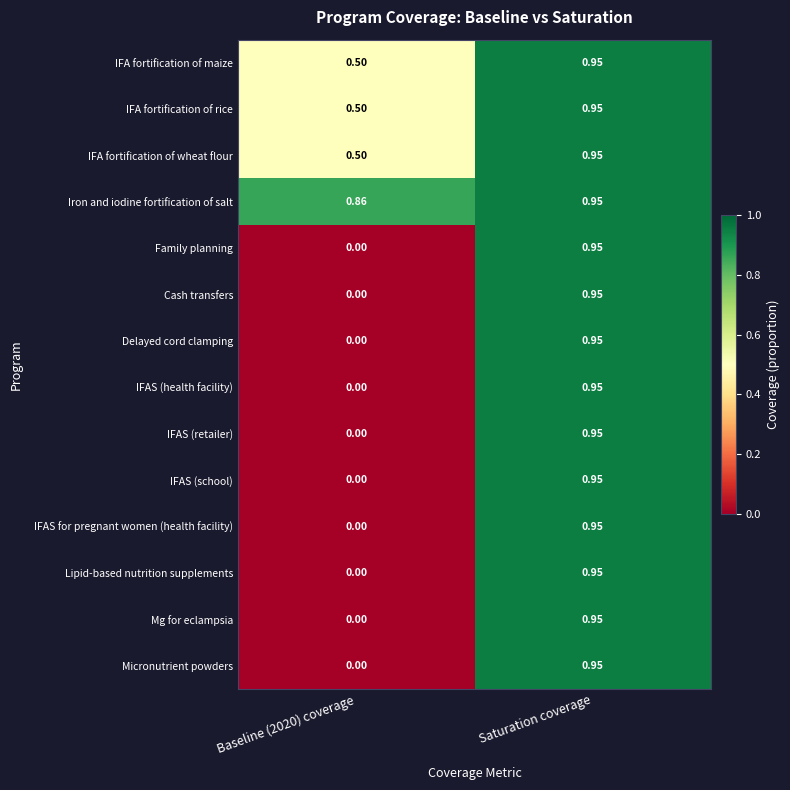

Which label corresponds to the largest value in the chart?

Saturation coverage